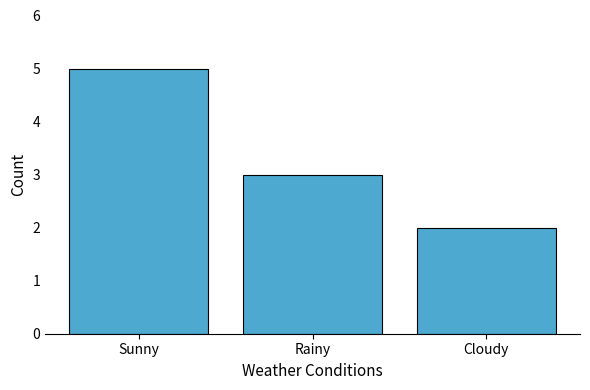

What is the value of the 2nd bar from the left?

3